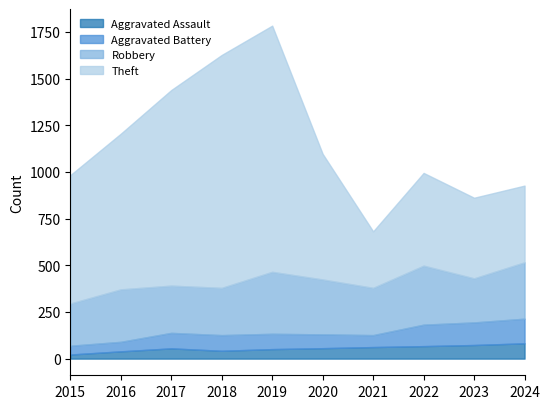

The Theft series shows 497 at 2022. True or false?

True